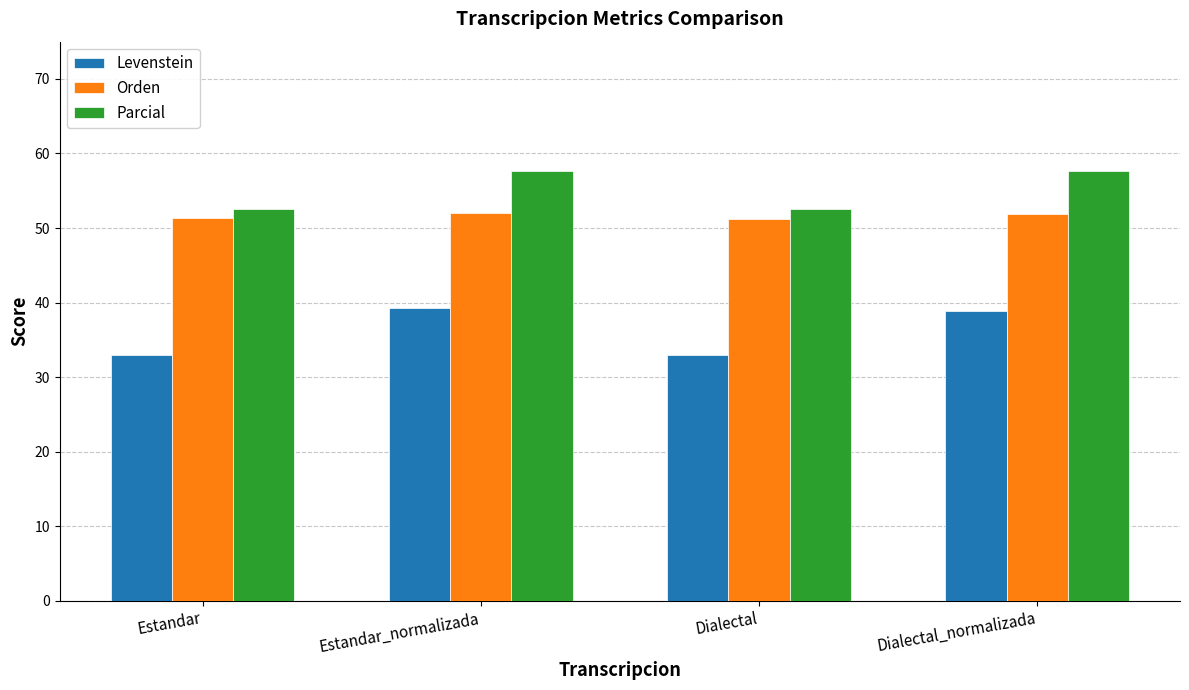

The value of Levenstein at Estandar is 20.6. True or false?

False